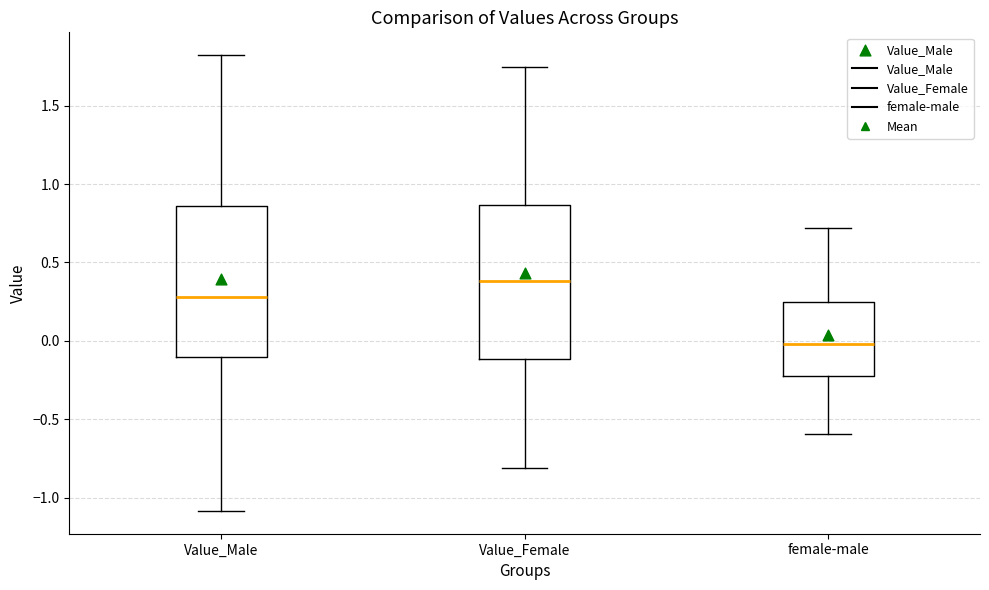

Reading left to right, read every box against the y-axis: the position of its median line, the range the box covers, and the ends of its whiskers. The values are not printed on the chart, so give them approximately, as read against the axis.

Value_Male: median 0.30, box -0.10 to 0.85, whiskers -1.10 to 1.80
Value_Female: median 0.40, box -0.10 to 0.85, whiskers -0.80 to 1.75
female-male: median 0.00, box -0.20 to 0.25, whiskers -0.60 to 0.70